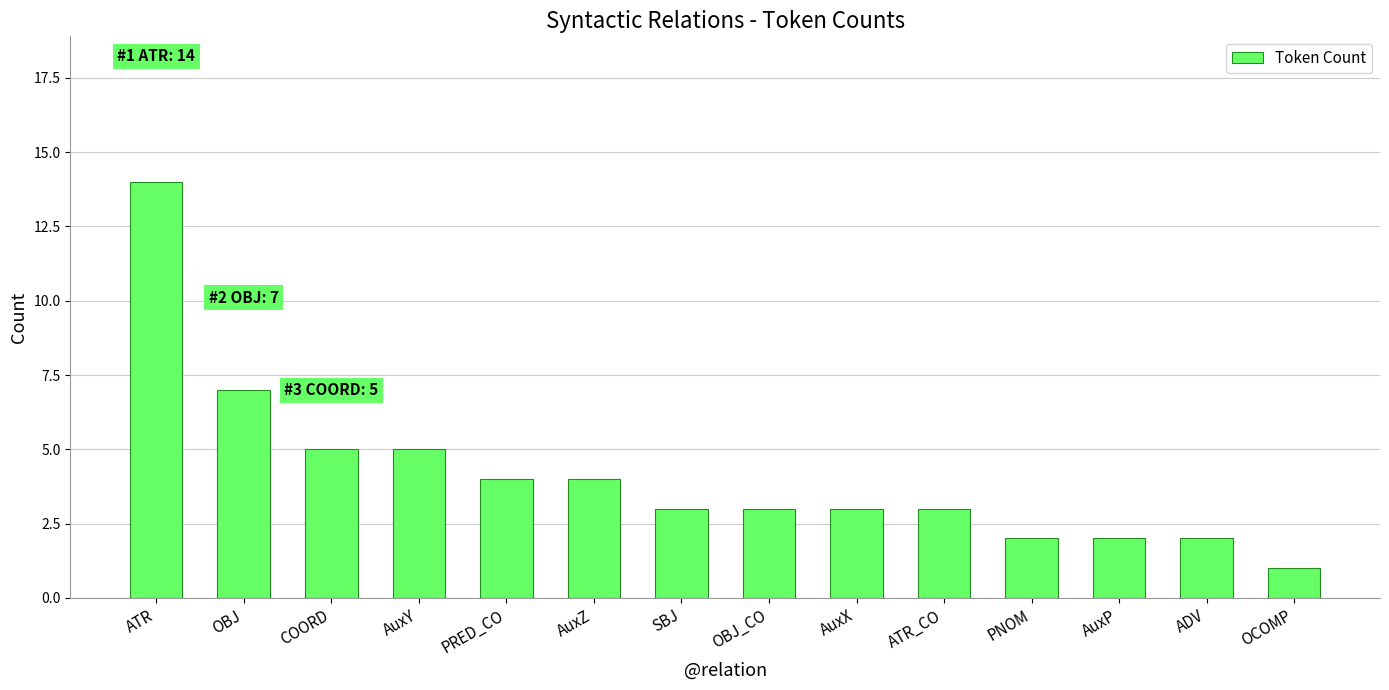

What is the change in value from AuxZ to AuxX?

-1